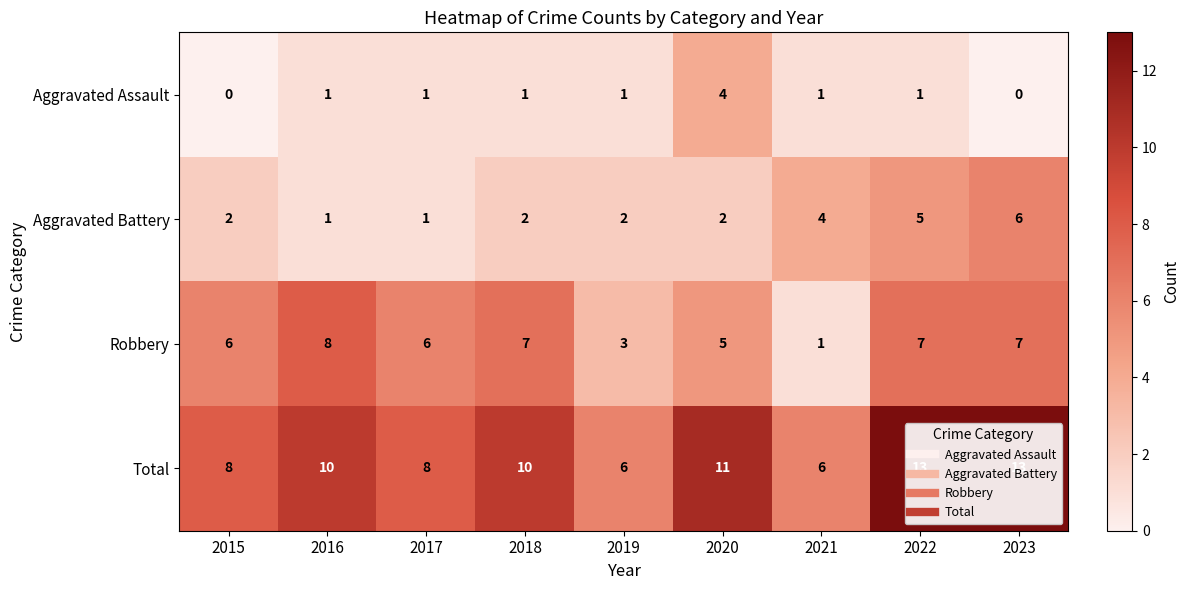

Rank the series by their average value, from lowest to highest.

Aggravated Assault, Aggravated Battery, Robbery, Total